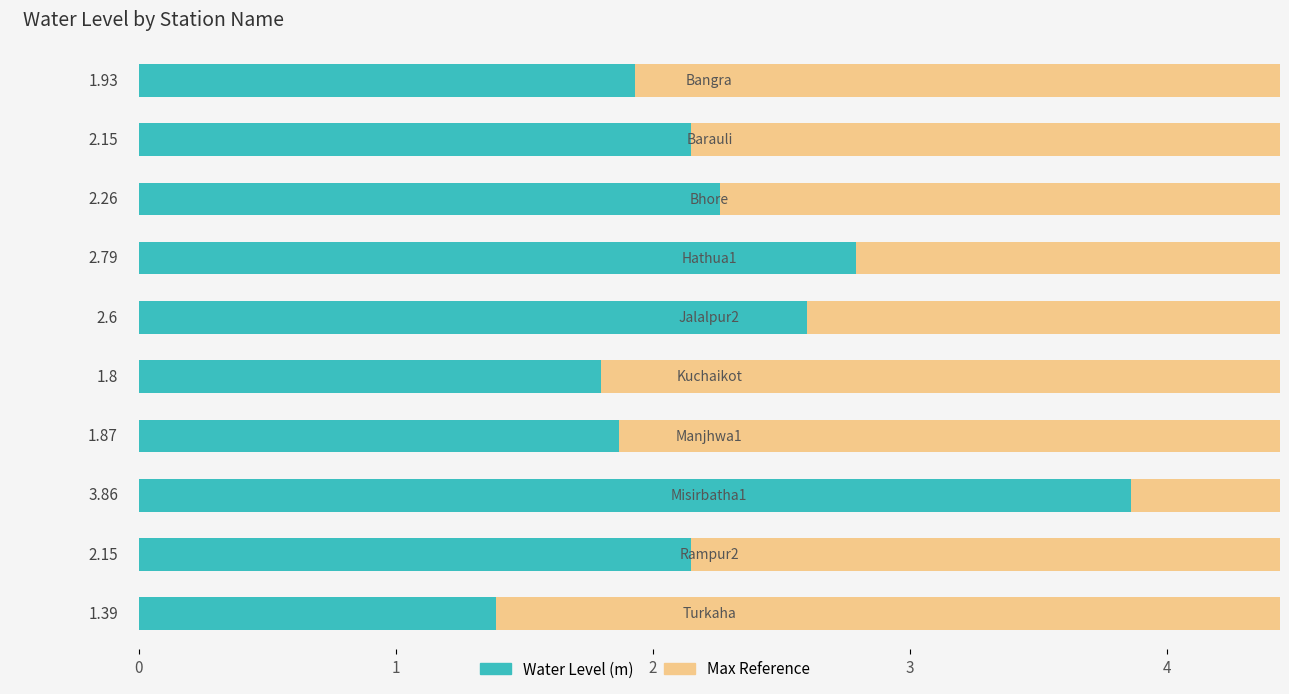

Are the bars grouped side by side (vs. stacked)?

No